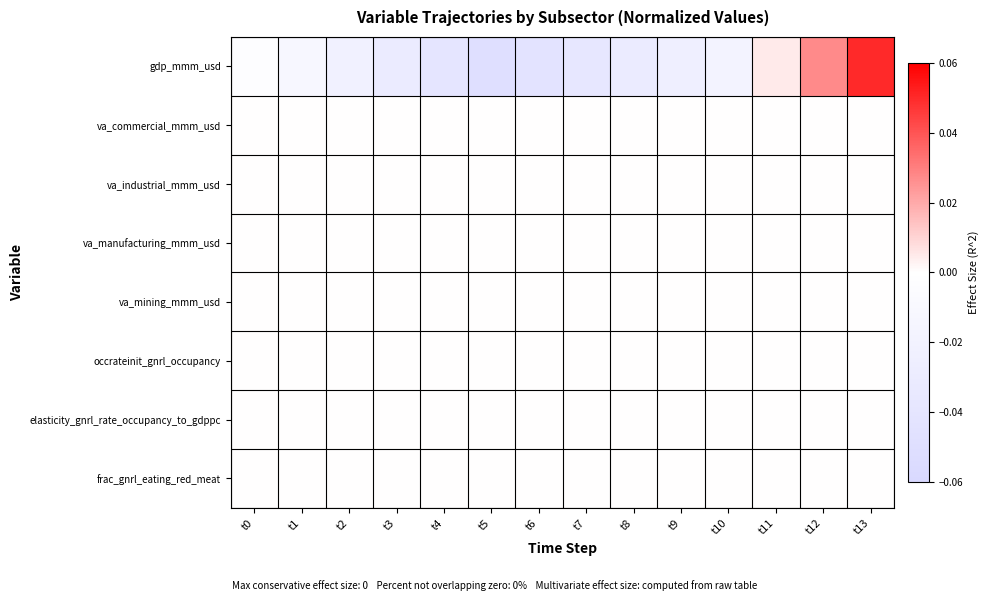

Which label corresponds to the largest value in the chart?

t13